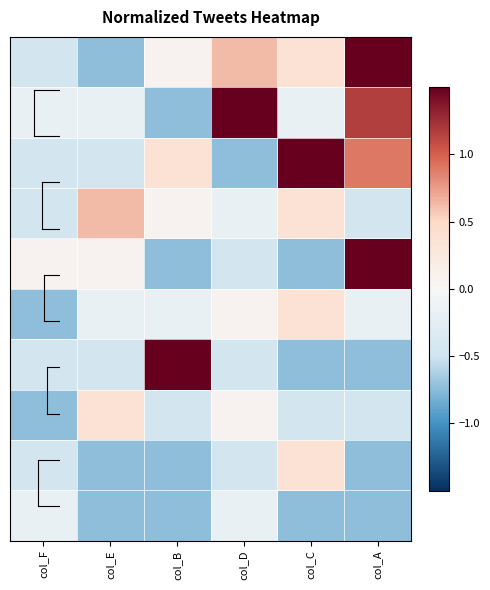

At which category does the chart reach its peak across all series?

col_A